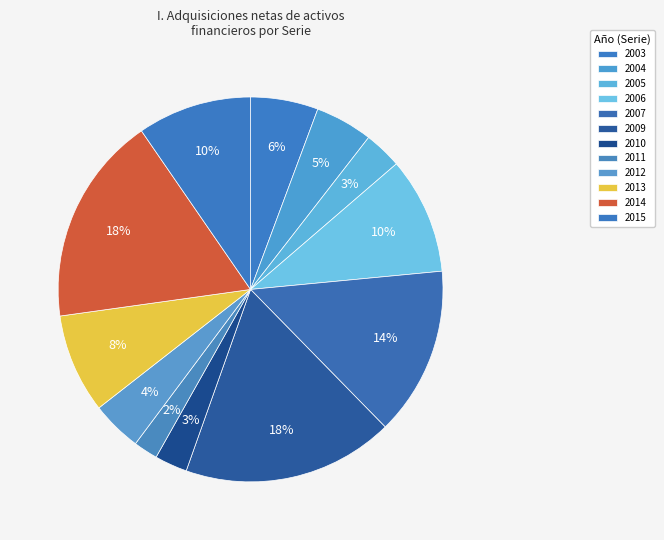

Count the number of slices in the pie.

12